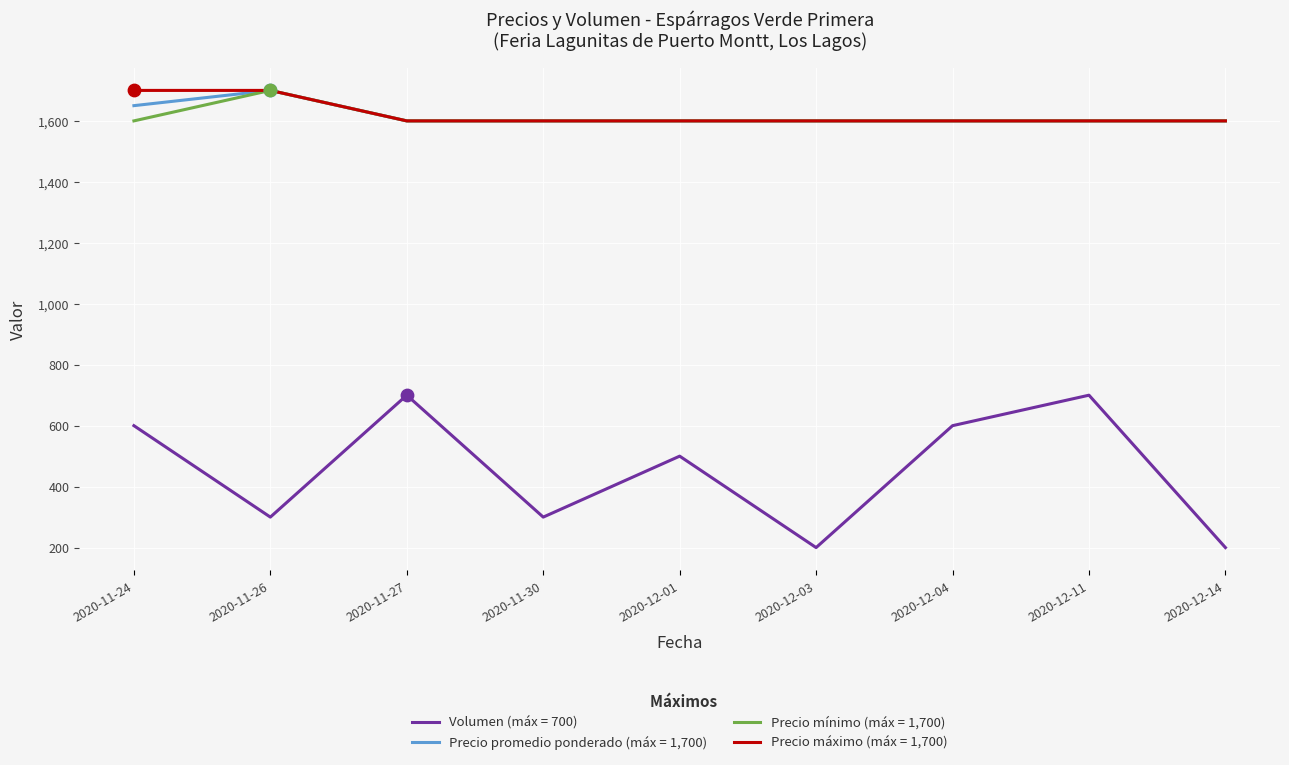

At how many categories does at least one series exceed 574?

9